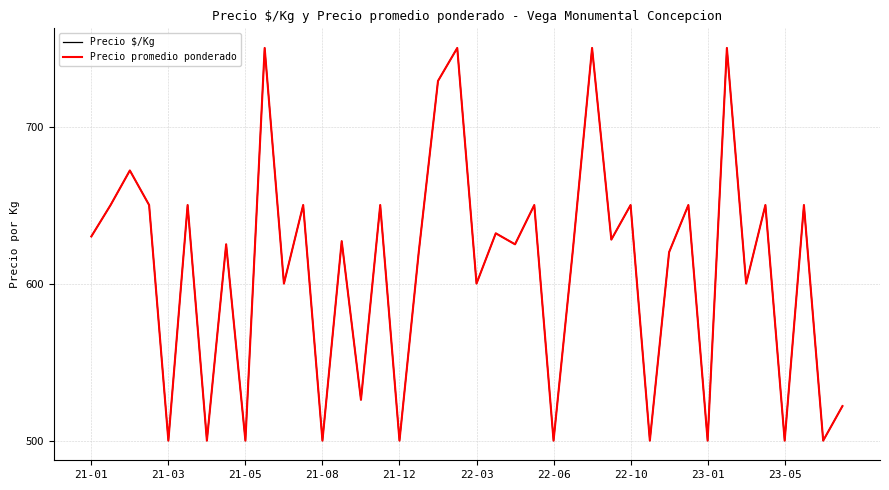

How many interior local valleys does the Precio $/Kg series have?

16